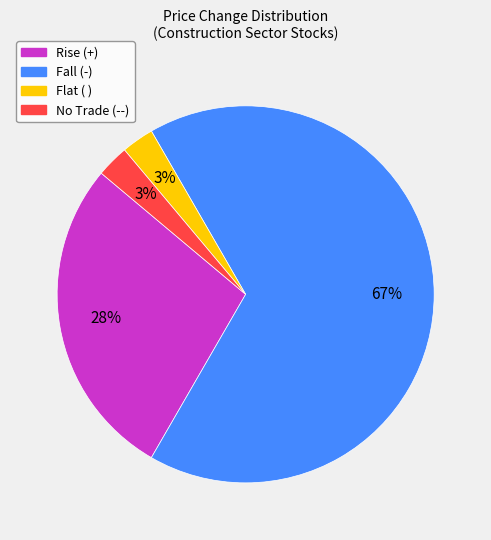

To the nearest percent, what is the average slice percentage?

25%